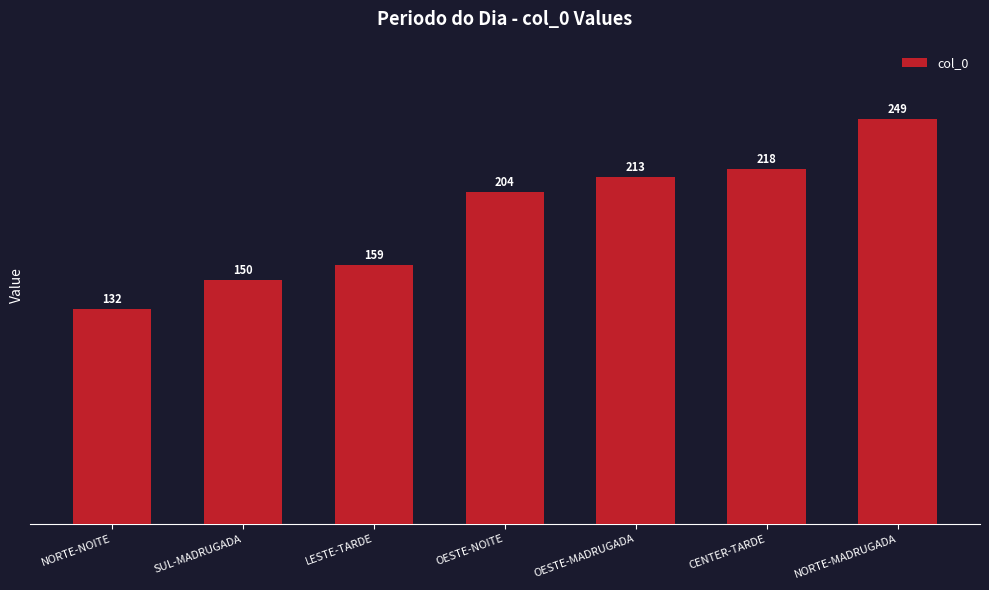

What is the label of the 2nd bar from the left?

SUL-MADRUGADA